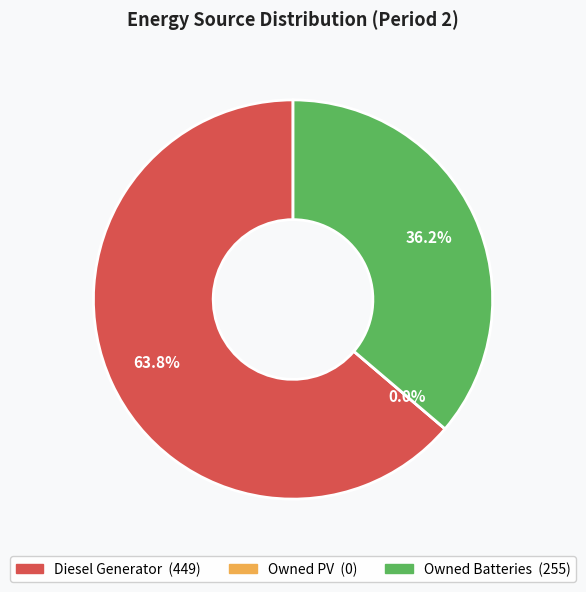

What percentage is the Diesel Generator slice, to the nearest percent?

64%